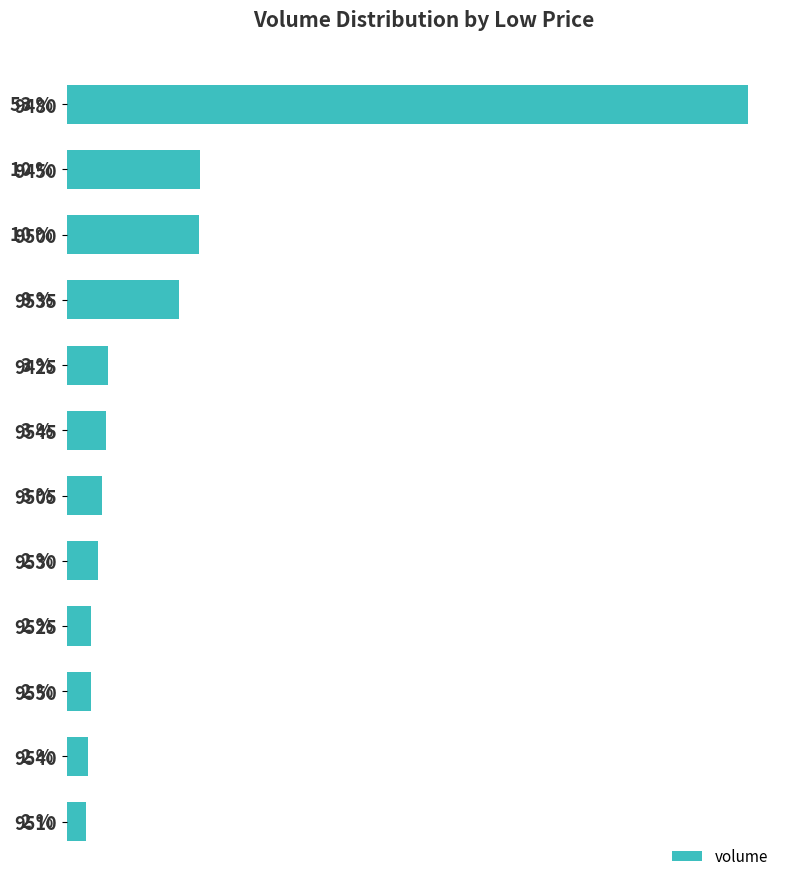

Does the chart contain any negative values?

No